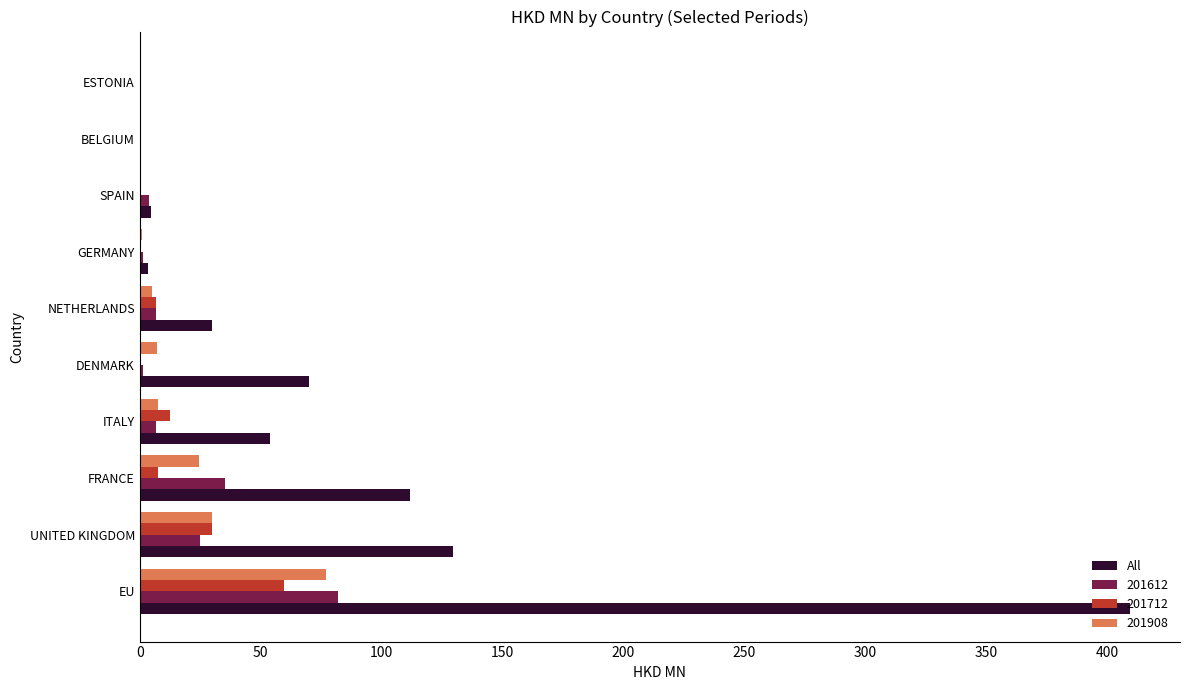

Is it true that 201908 equals 38.1 at FRANCE?

False